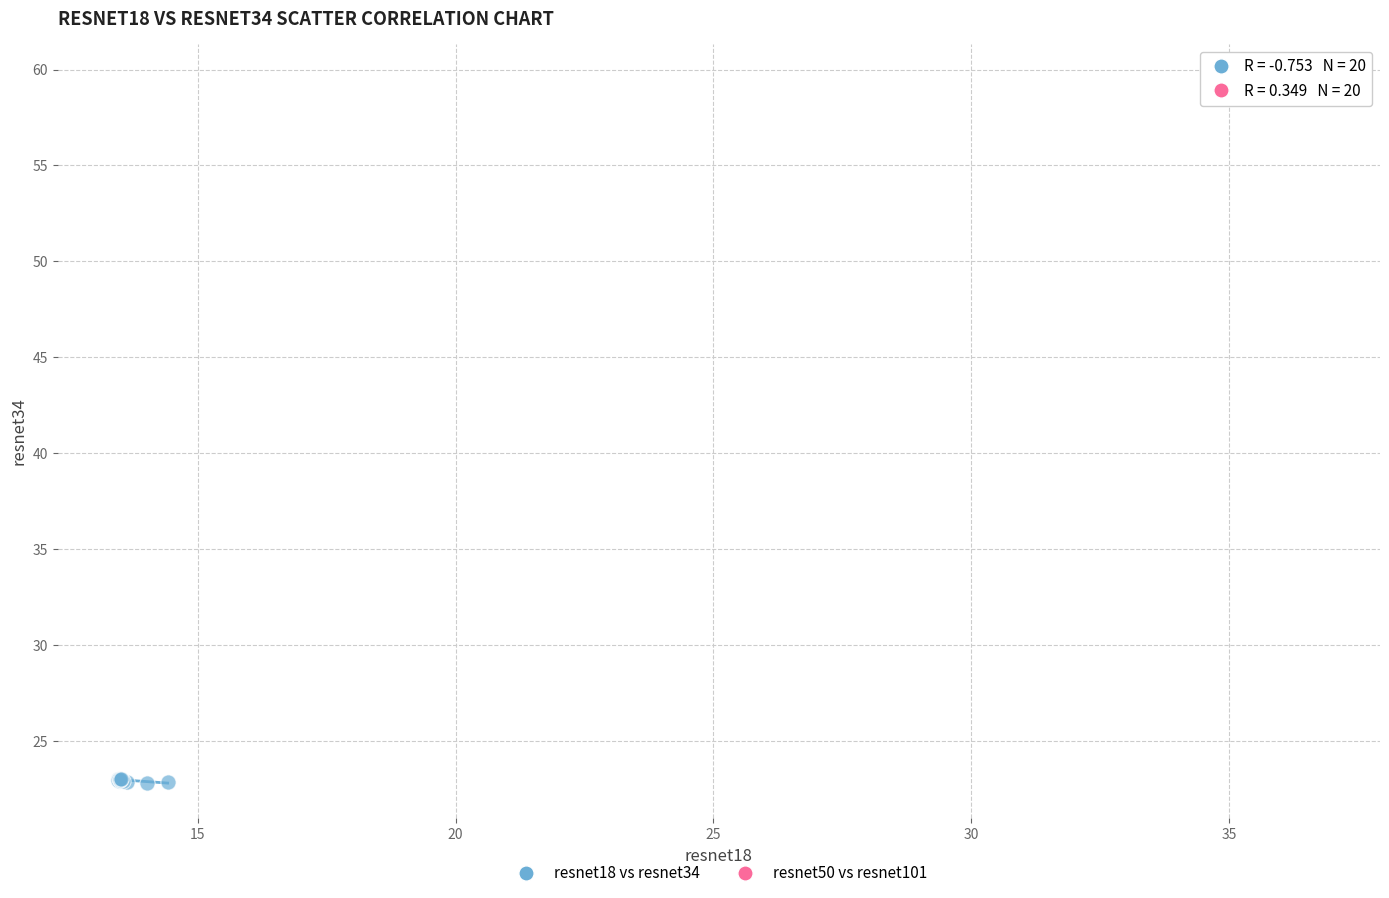

Which series contains the lowest Y value?

resnet18 vs resnet34